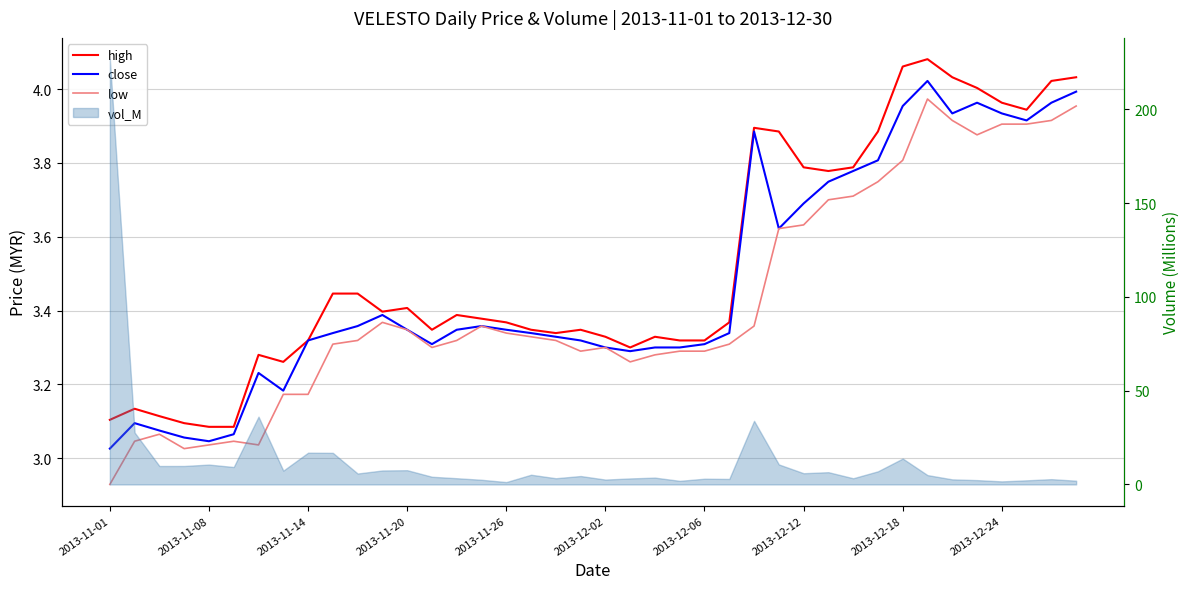

What is the smallest value displayed?

2.9